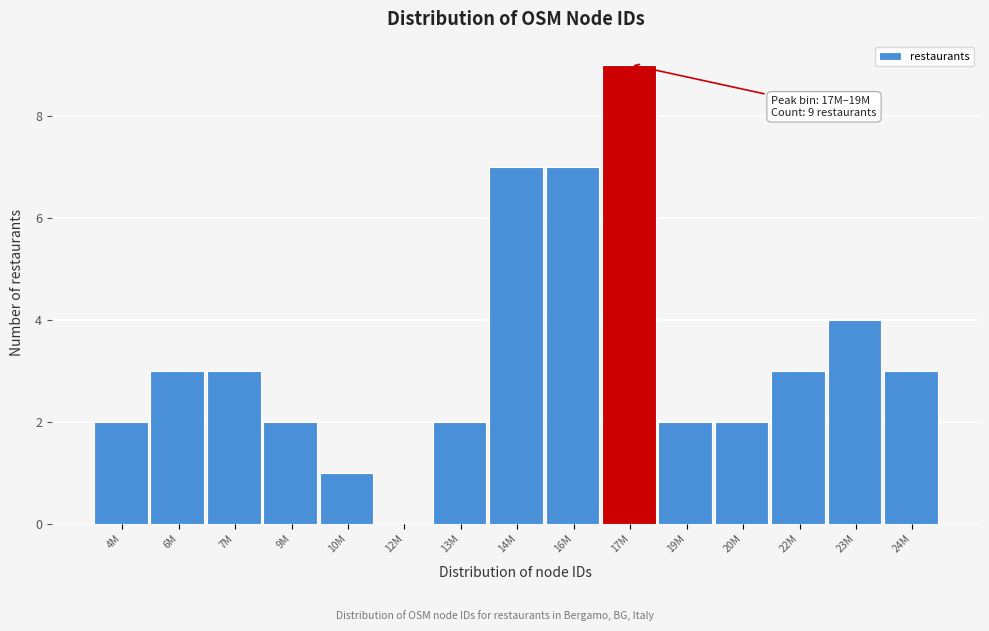

Reading right to left, list all the values displayed in this chart.

24M=3	23M=4	22M=3	20M=2	19M=2	17M=9	16M=7	14M=7	13M=2	12M=0	10M=1	9M=2	7M=3	6M=3	4M=2